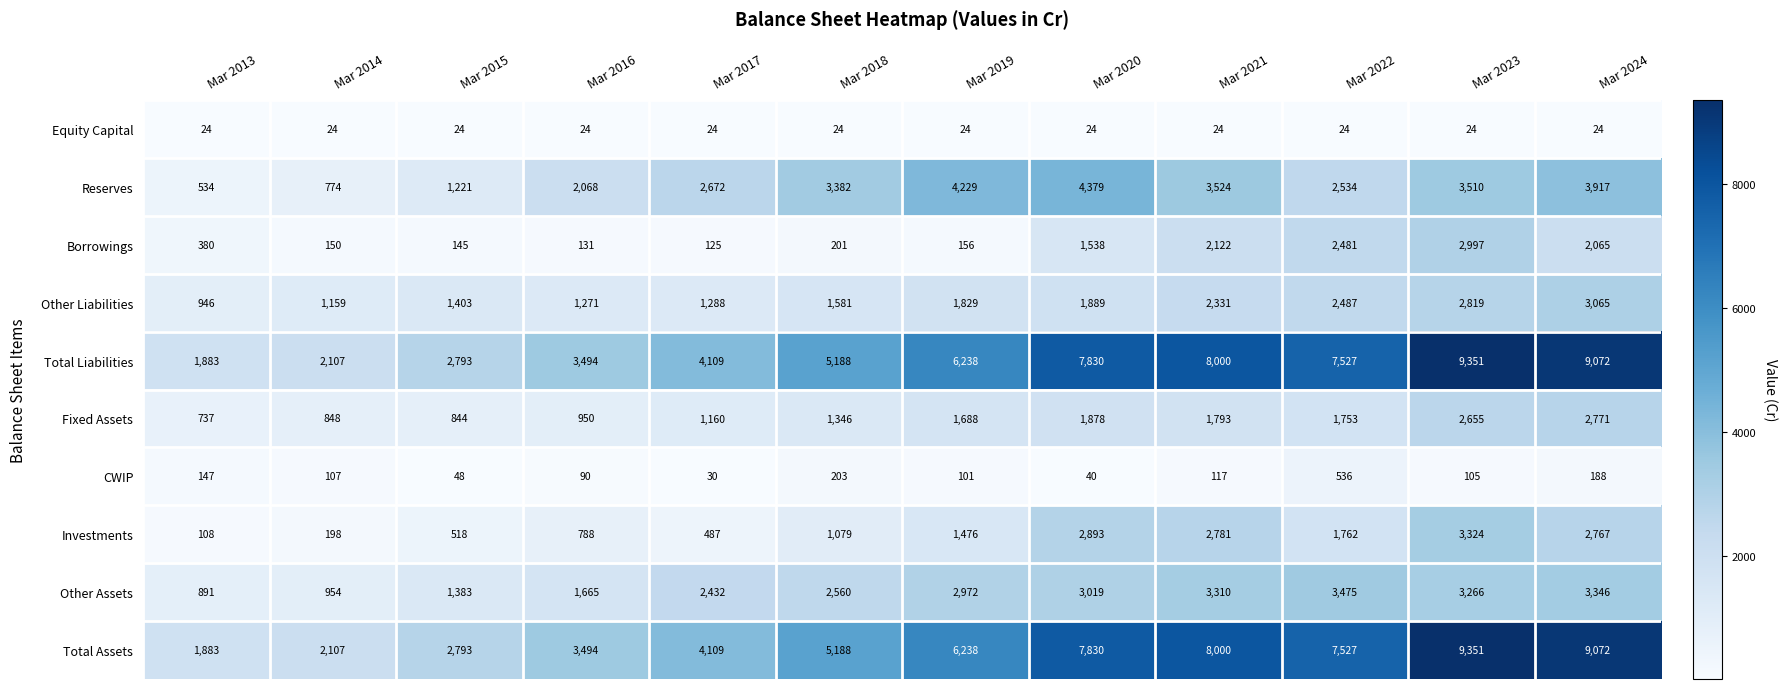

At which label is CWIP closest to 283?

Mar 2018